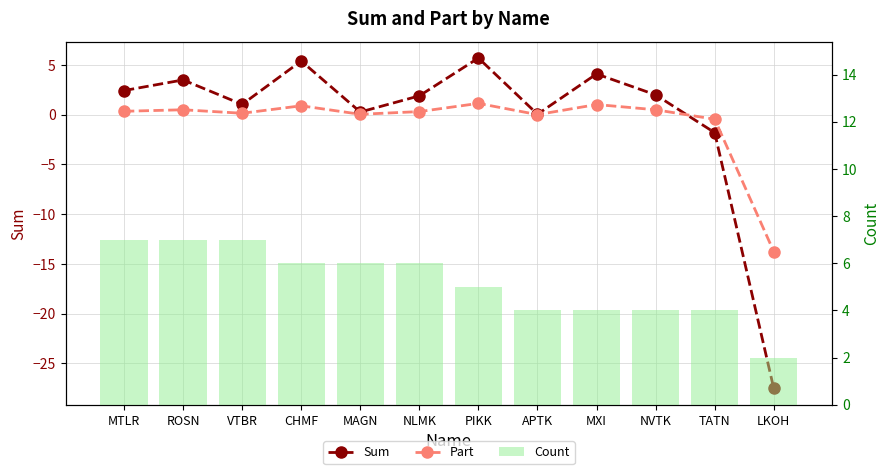

Is it true that Count equals 2.0 at LKOH?

True